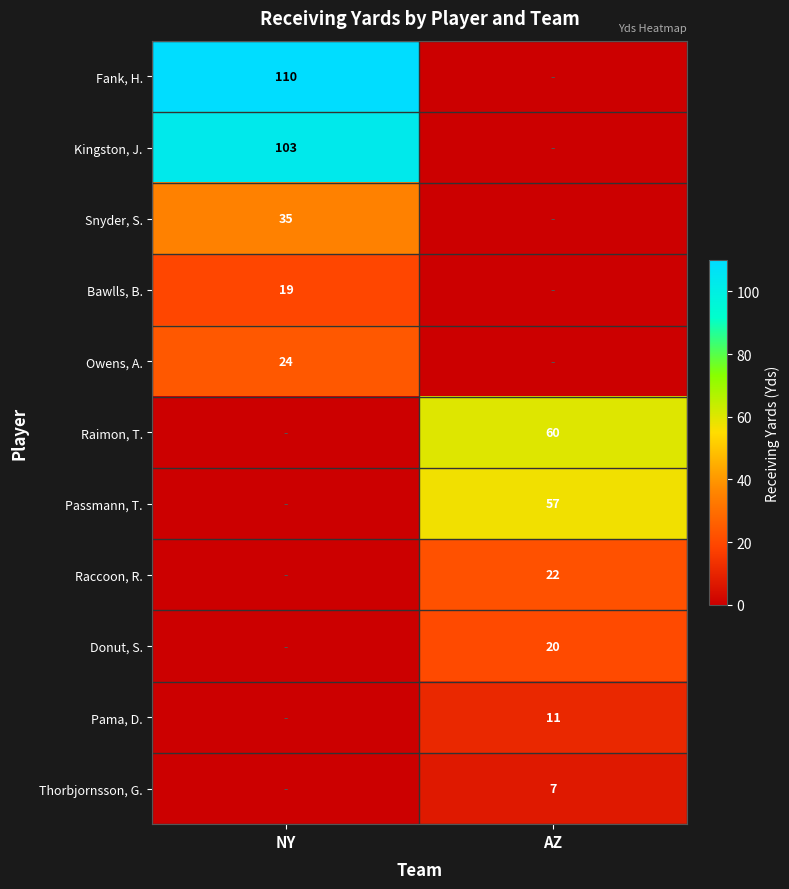

The value of Raimon, T. at AZ is 101. True or false?

False